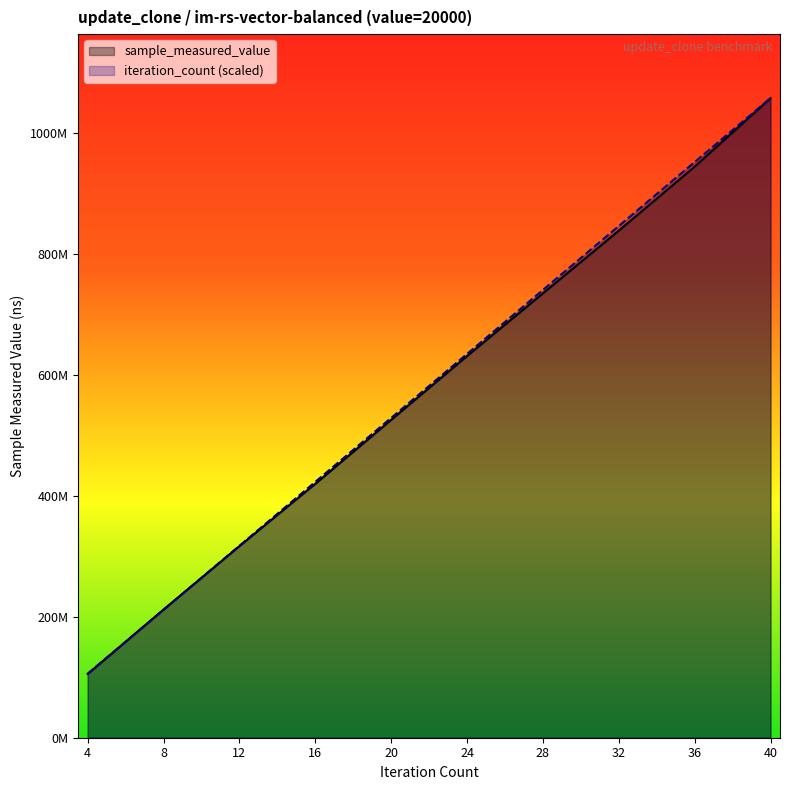

Reading left to right, transcribe all the data shown in this chart.

sample_measured_value: 4=105440279.0	8=211872406.0	12=316711435.0	16=419605666.0	20=525390564.0	24=630897516.0	28=734570772.0	32=838271015.0	36=944100596.0	40=1057339886.0
iteration_count: 4=105733988.6	8=211467977.2	12=317201965.8	16=422935954.4	20=528669943.0	24=634403931.6	28=740137920.2	32=845871908.8	36=951605897.4	40=1057339886.0